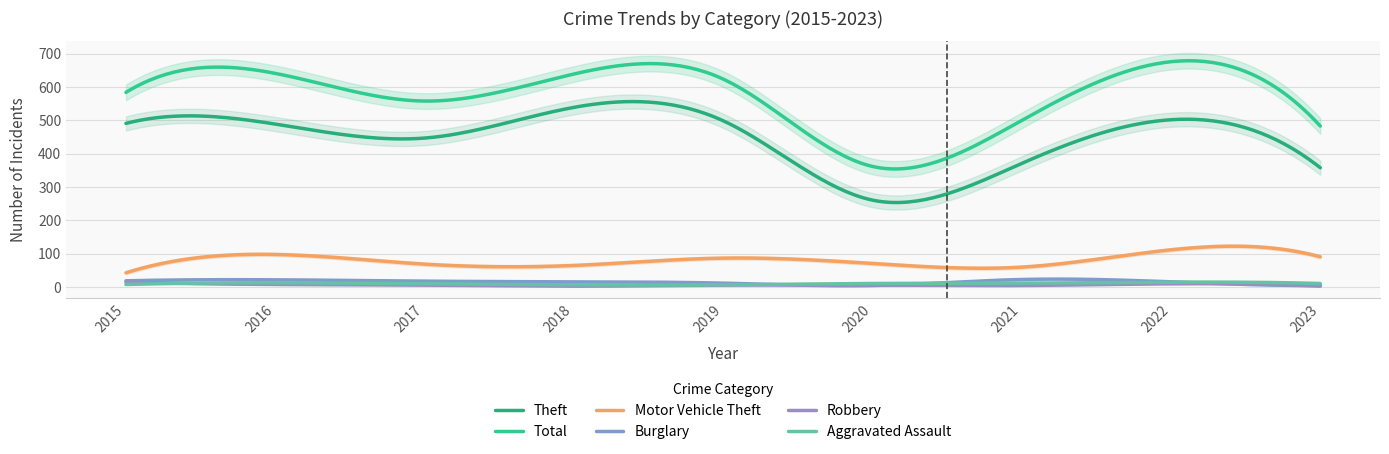

Reading right to left, transcribe all the data shown in this chart.

Theft: 2023=358	2022=502	2021=371	2020=261	2019=499	2018=539	2017=447	2016=489	2015=491
Total: 2023=483	2022=676	2021=500	2020=362	2019=624	2018=639	2017=558	2016=641	2015=584
Motor Vehicle Theft: 2023=91	2022=112	2021=60	2020=71	2019=87	2018=65	2017=69	2016=98	2015=43
Burglary: 2023=5	2022=16	2021=23	2020=5	2019=12	2018=16	2017=18	2016=22	2015=19
Robbery: 2023=3	2022=10	2021=5	2020=6	2019=6	2018=3	2017=6	2016=8	2015=15
Aggravated Assault: 2023=11	2022=15	2021=12	2020=11	2019=7	2018=7	2017=10	2016=13	2015=8